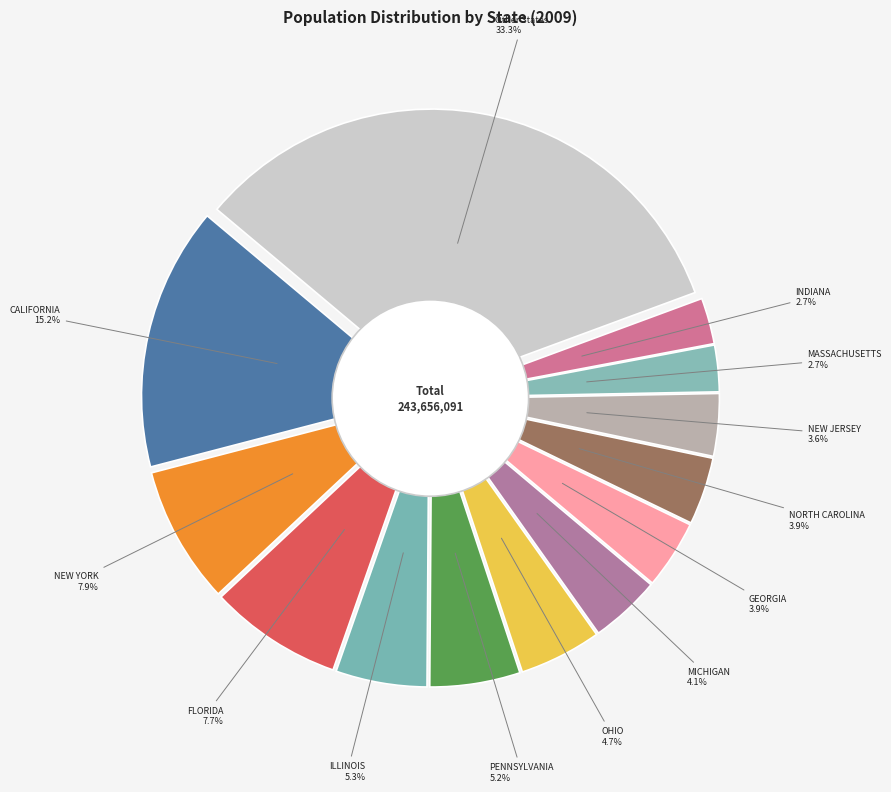

Combined, do CALIFORNIA and HAWAII account for over 50%?

No